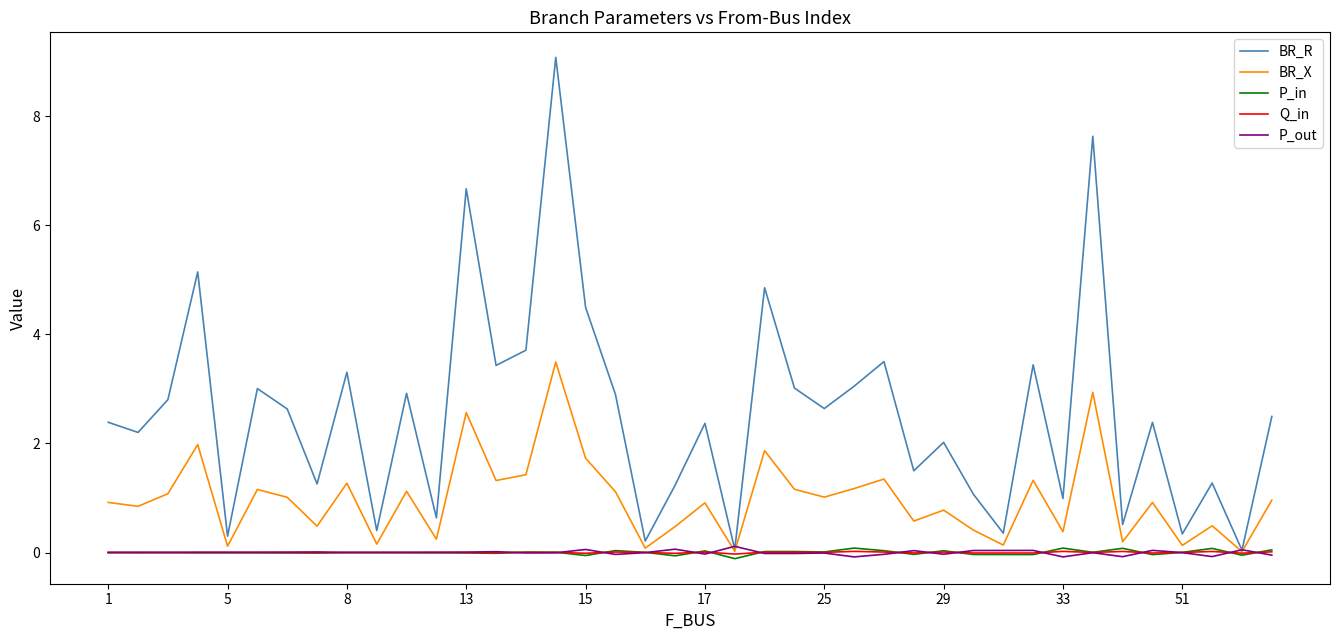

Which series has the largest total across all categories?

BR_R